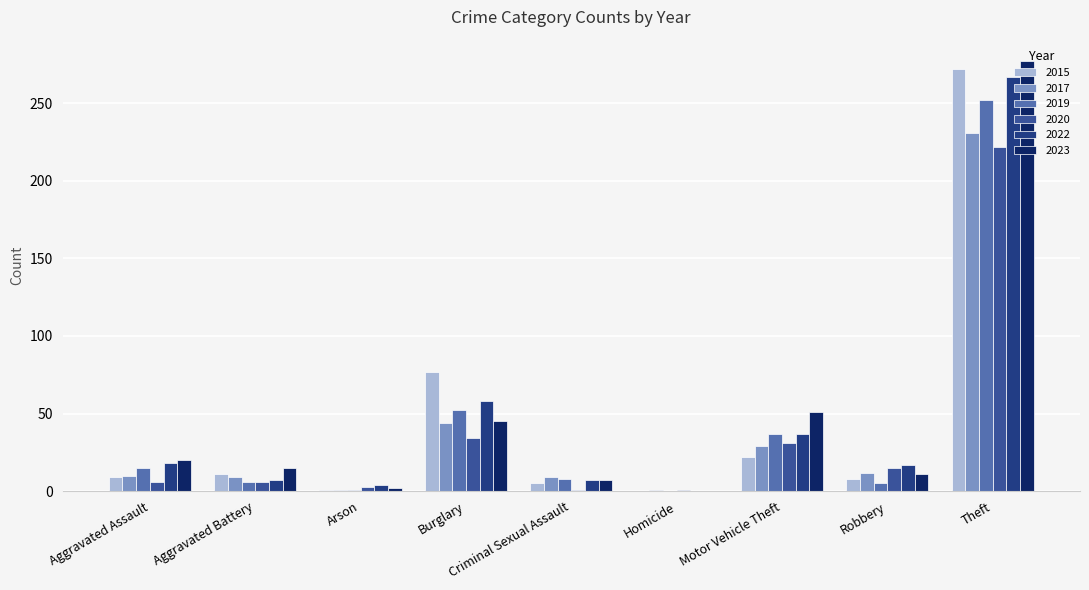

Which series changed the most between Homicide and Robbery?

2022